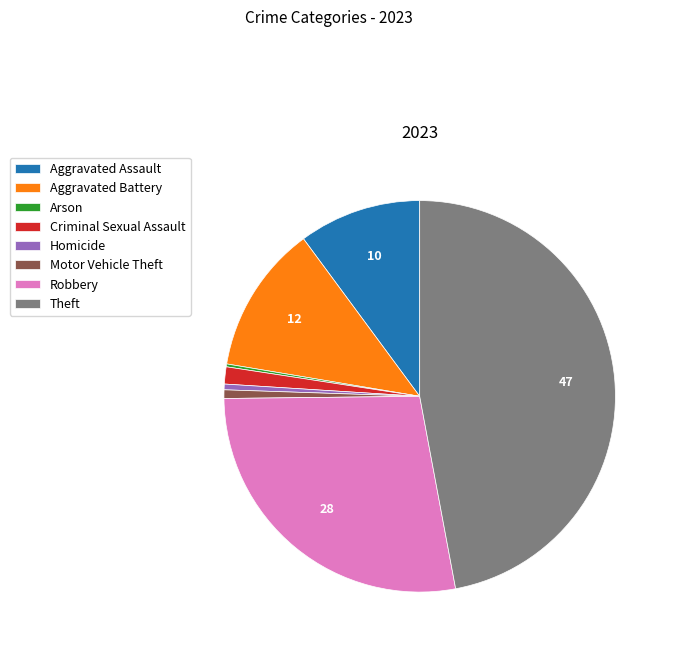

Is there any slice that represents more than half of the pie?

No